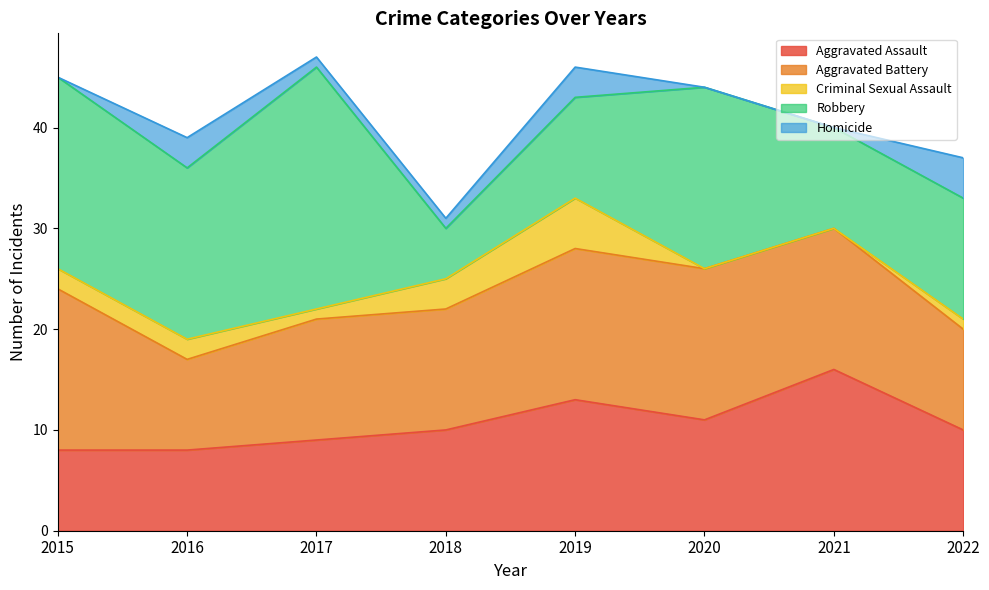

Rank the series at 2019 from lowest to highest value.

Homicide, Criminal Sexual Assault, Robbery, Aggravated Assault, Aggravated Battery